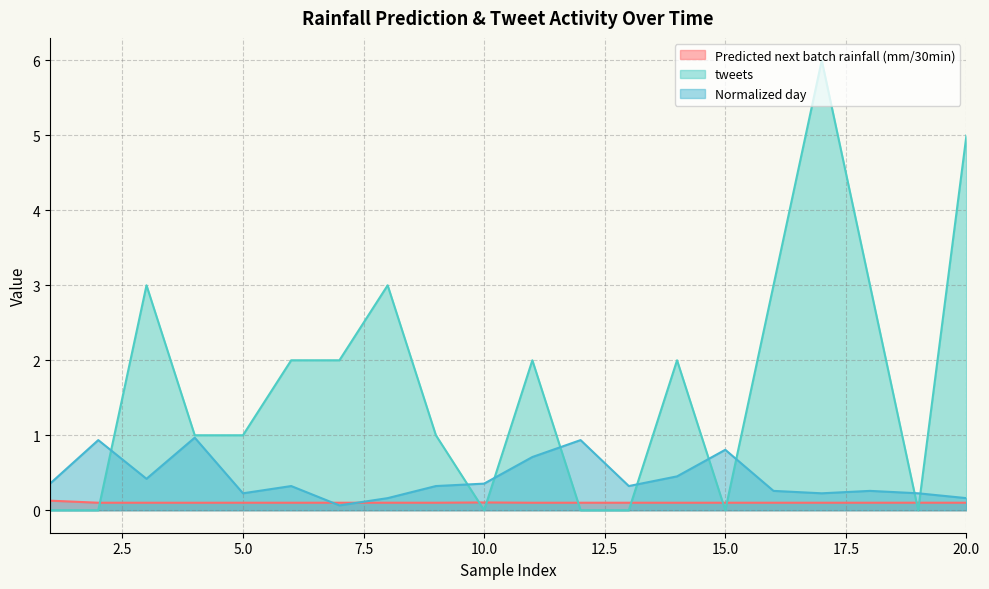

What are all the series names shown in the legend?

Predicted next batch rainfall (mm/30min), tweets, Normalized day